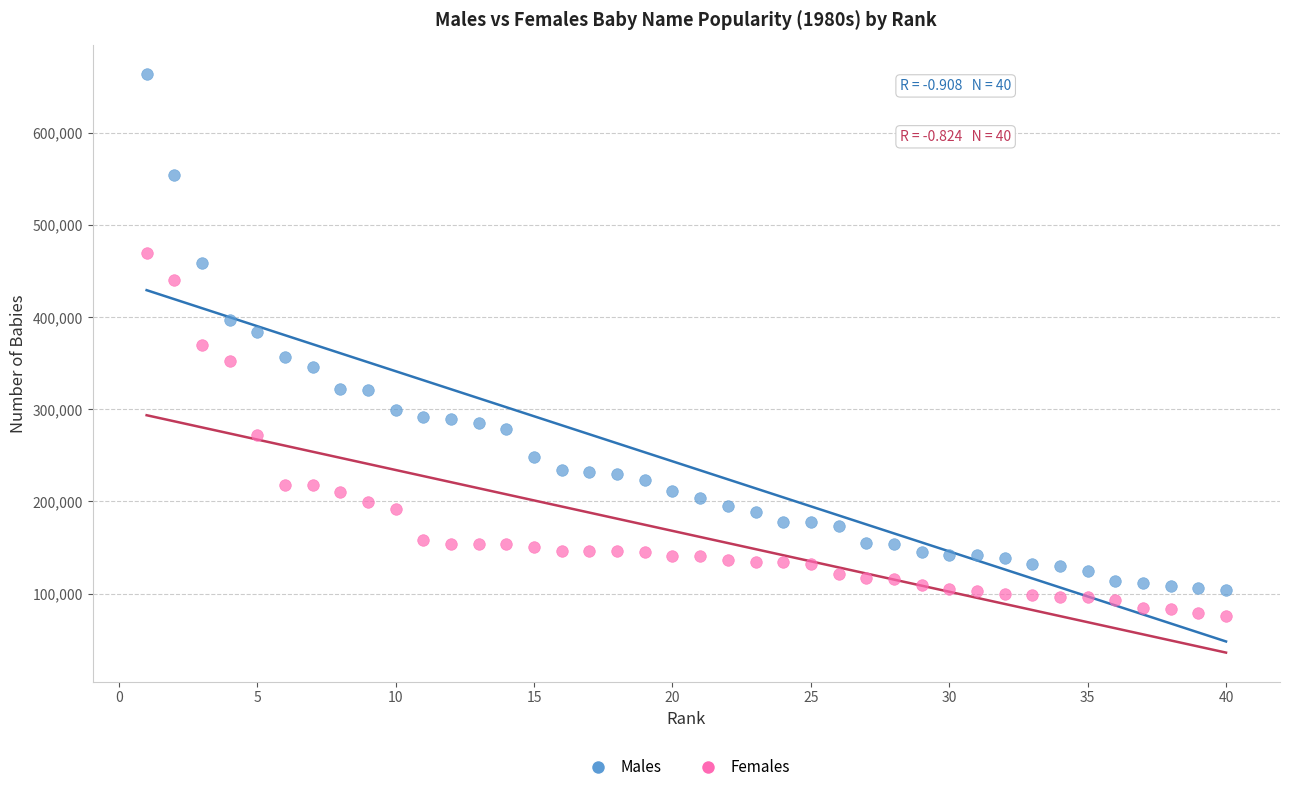

Across all data points, what is the range of X values (max minus min)?

39